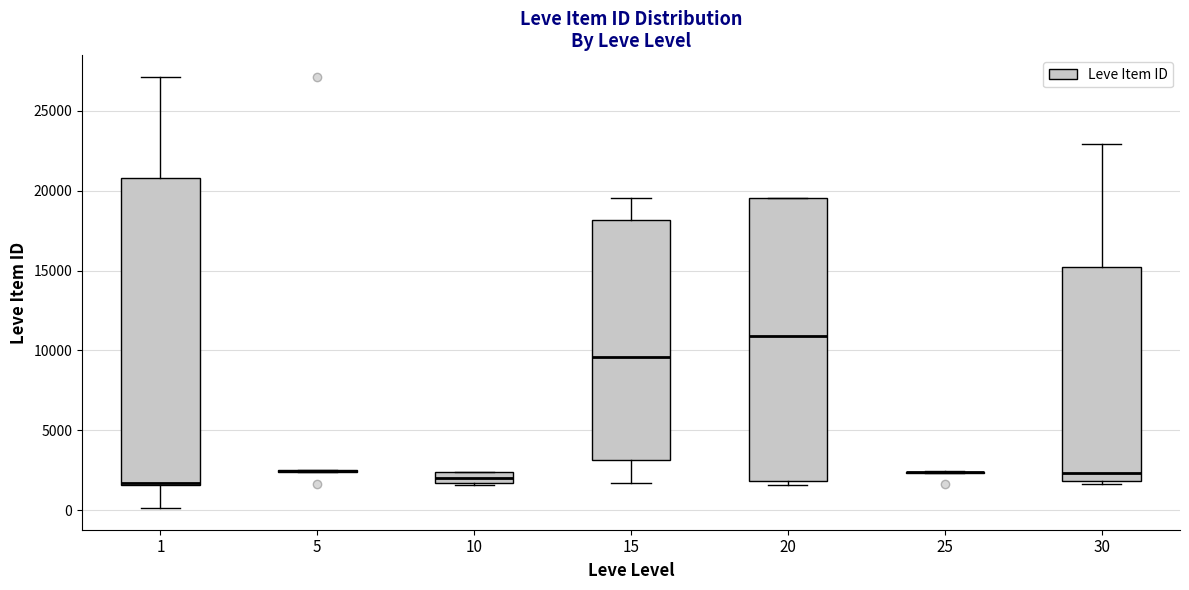

Which box is the tallest, from its lower edge to its upper edge?

1